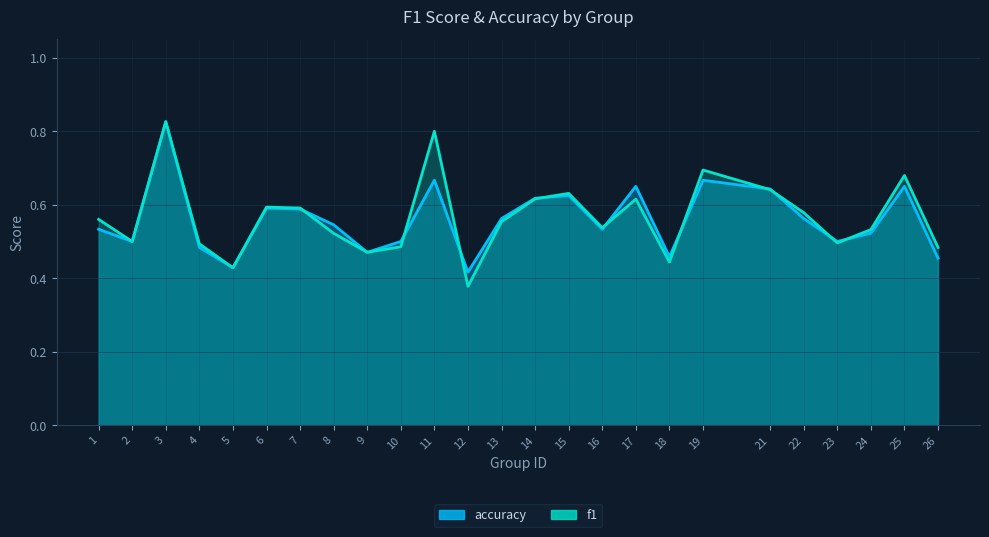

What are all the series names shown in the legend?

f1, accuracy